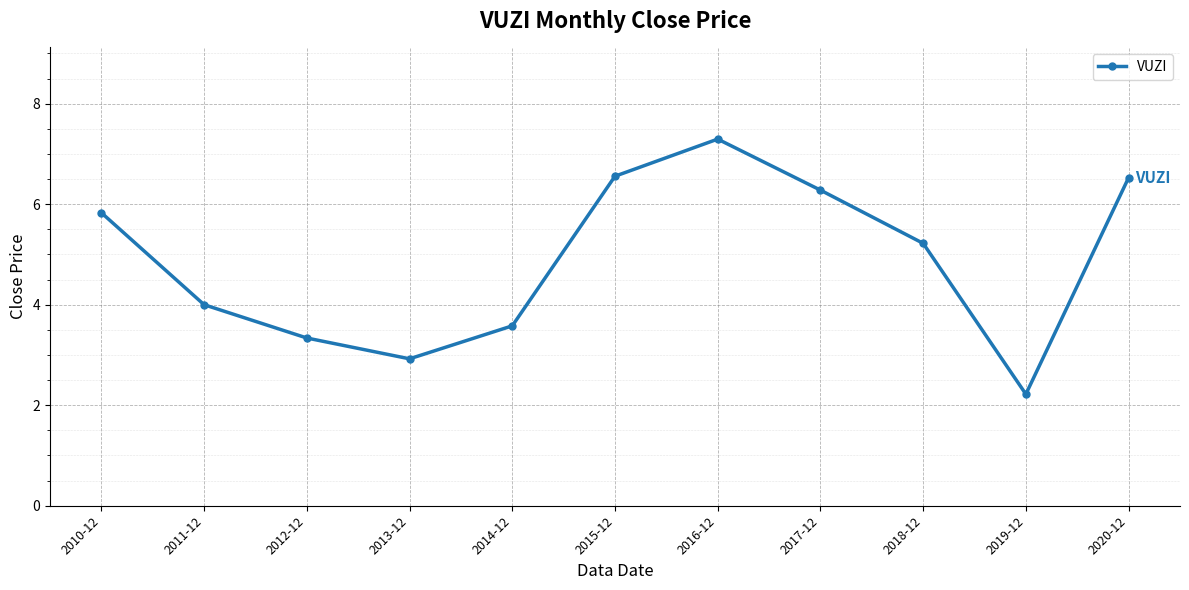

What position from the right is 2020-12?

1